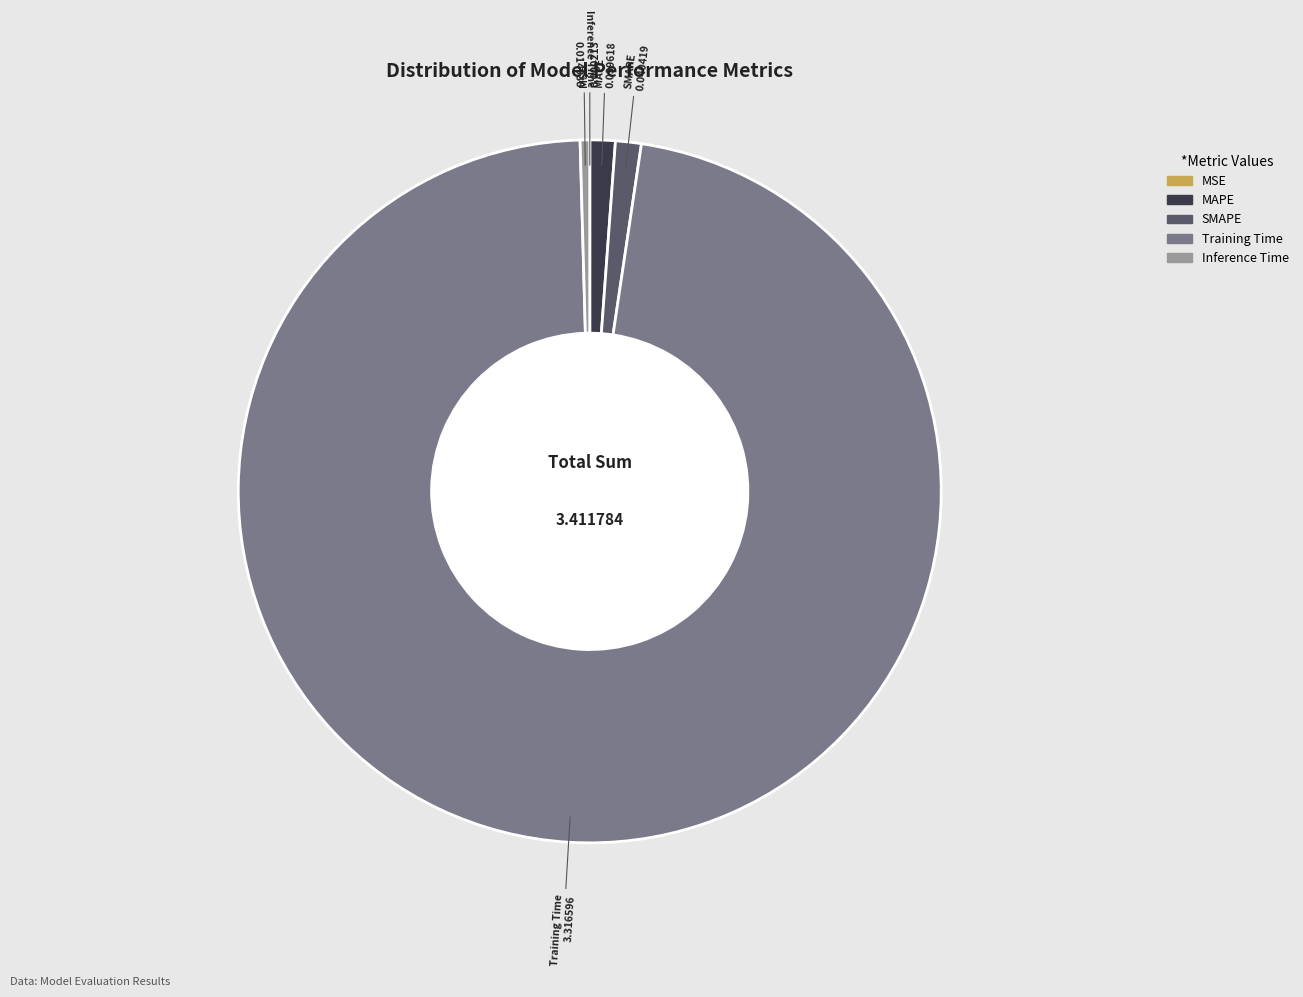

Combined, do Training Time and SMAPE account for over 50%?

Yes